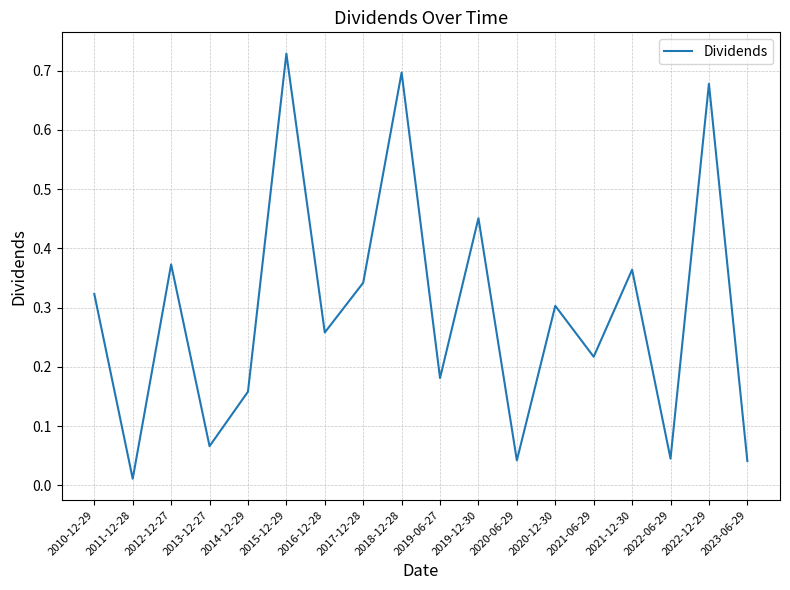

At which category does the chart reach its peak across all series?

2015-12-29